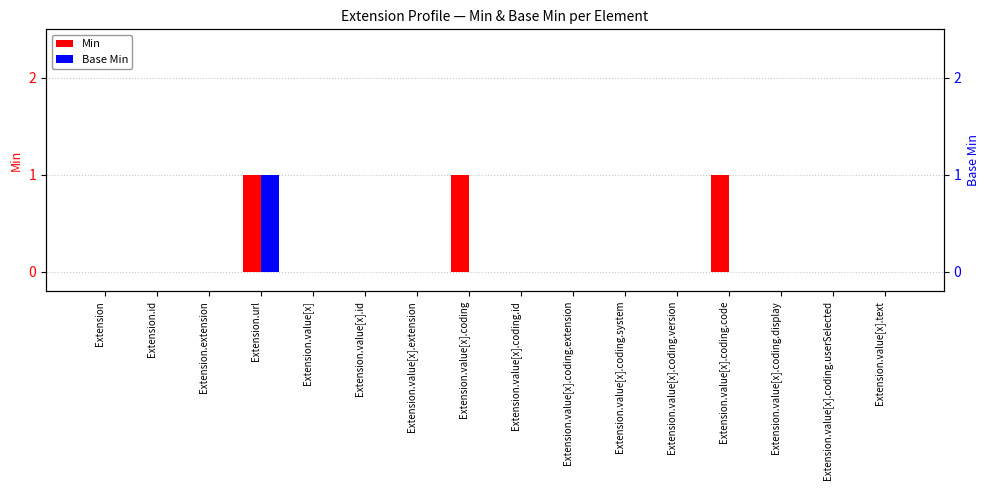

Is the value of Min at Extension.id greater than the value of Base Min at Extension.id?

No